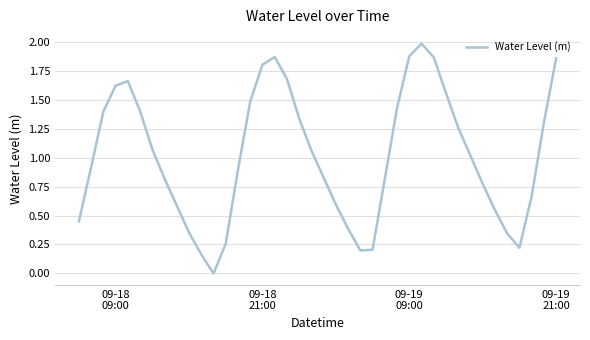

What is the maximum value shown in the chart?

2.0